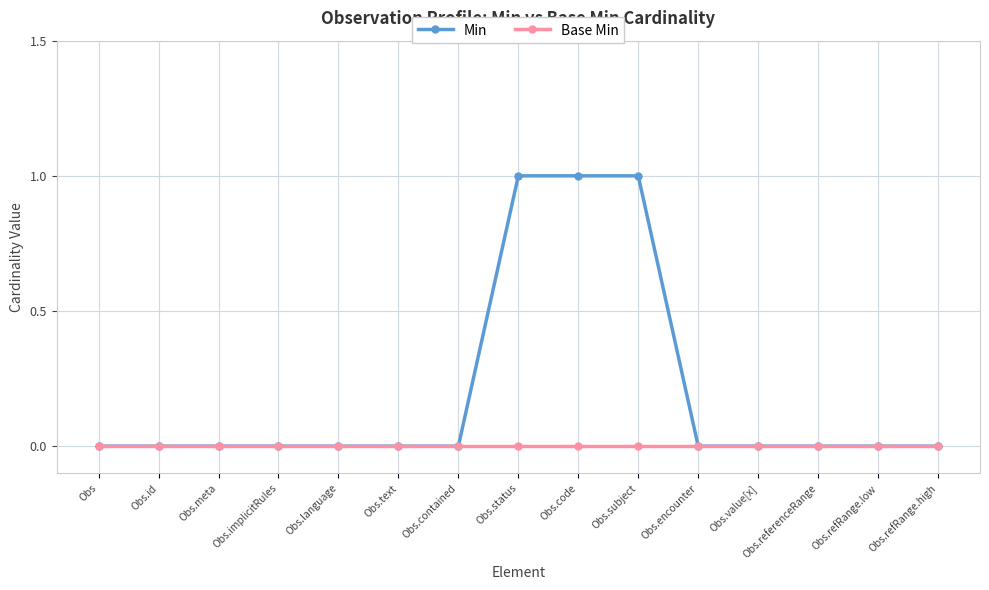

List the series in order of their peak value, highest first.

Min, Base Min